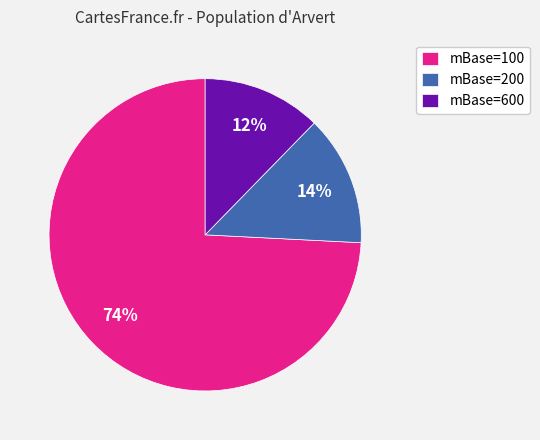

What is the majority slice?

mBase=100